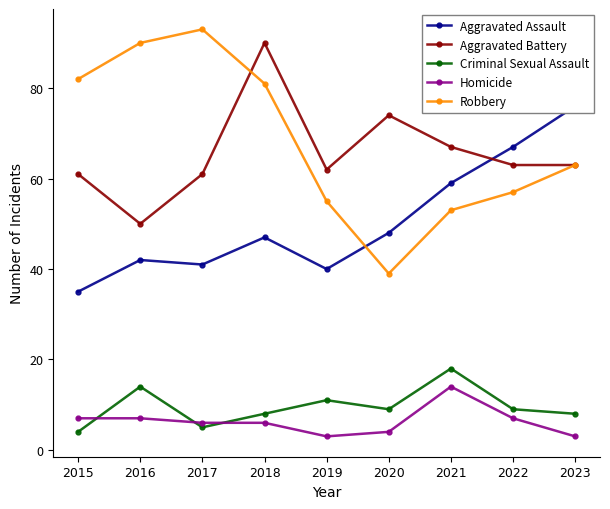

What is the value of the Robbery point at the 7th from the left?

53